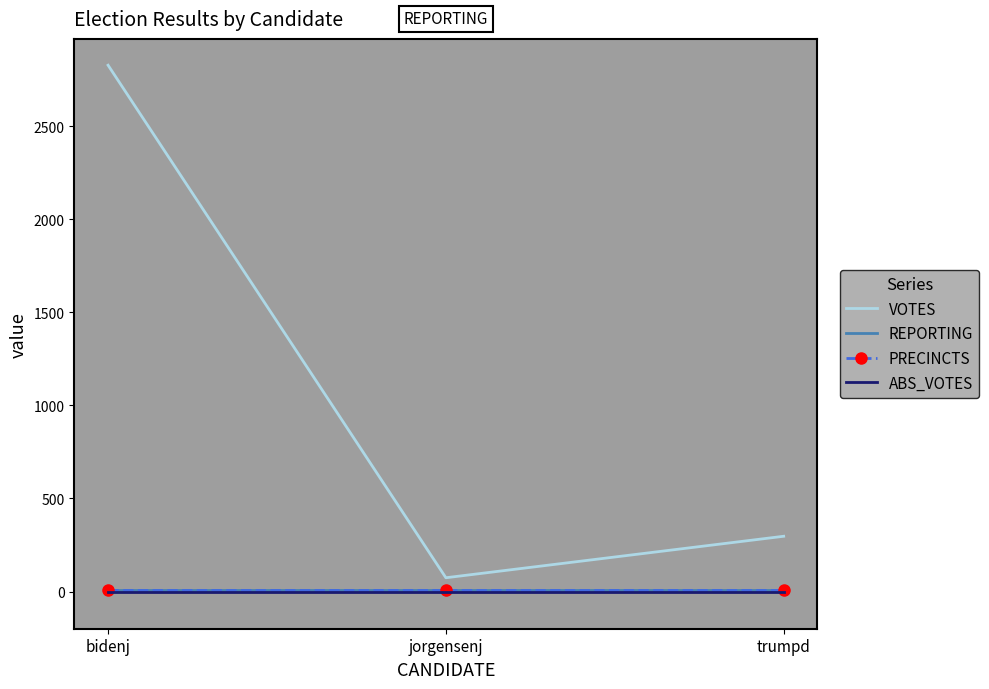

Which category has the highest value in the VOTES series?

bidenj